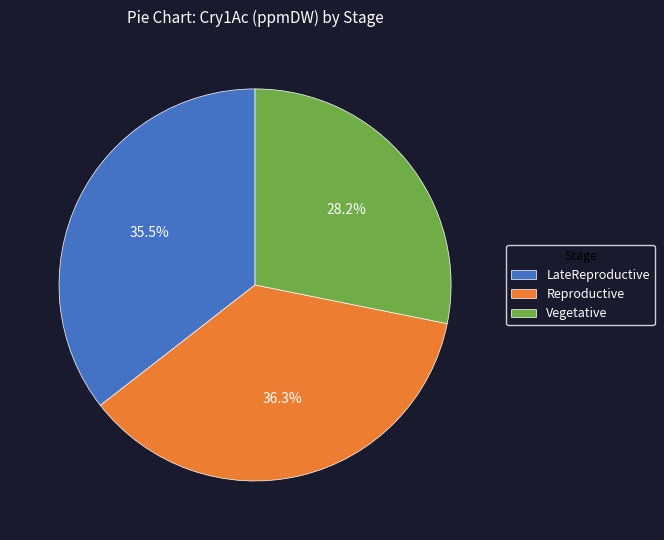

Is the sum of Vegetative and Reproductive greater than half?

Yes